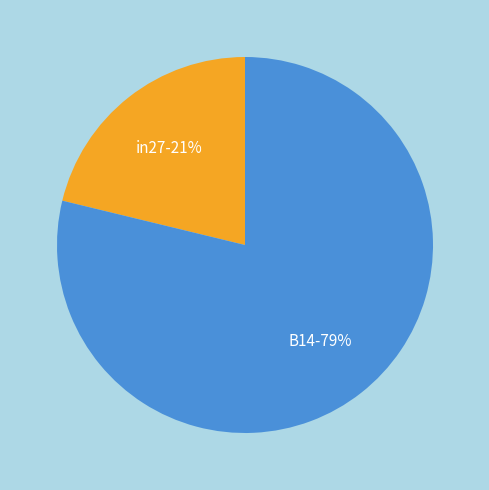

Does any single category account for the majority?

Yes